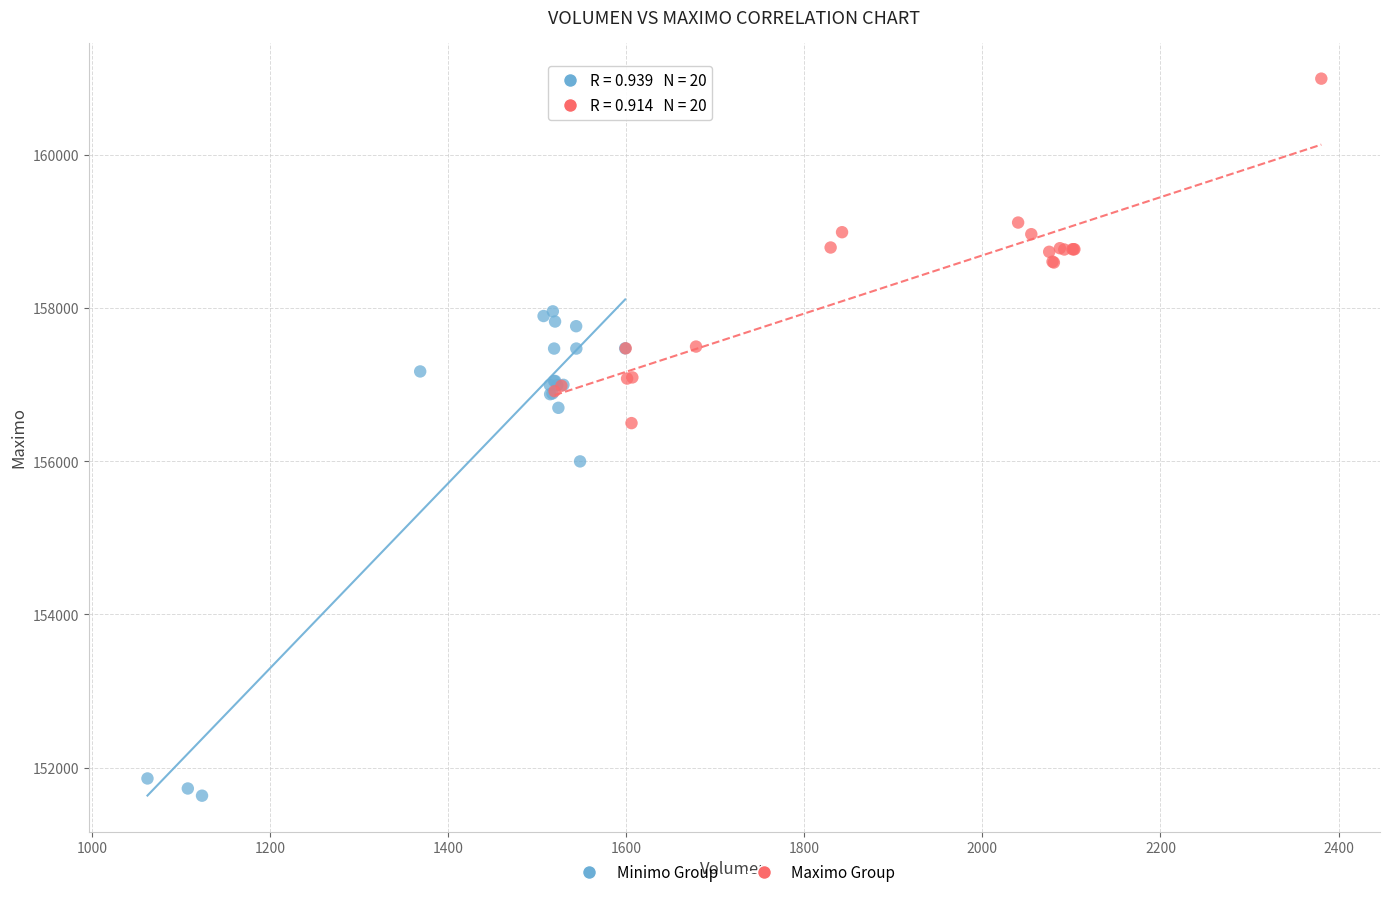

Which series contains the lowest Y value?

Minimo Group